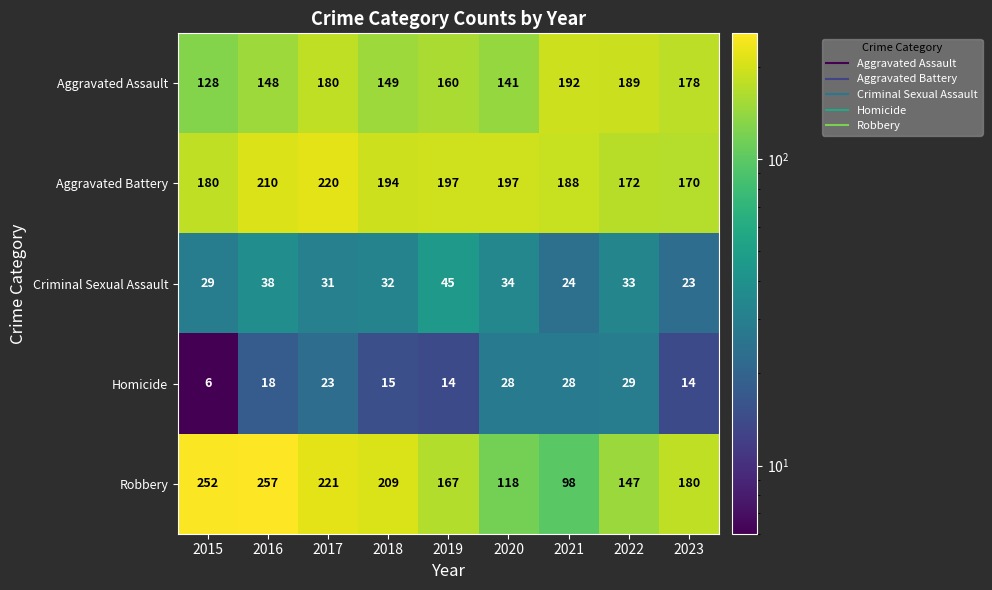

Rank the categories by Aggravated Assault value from highest to lowest.

2021, 2022, 2017, 2023, 2019, 2018, 2016, 2020, 2015